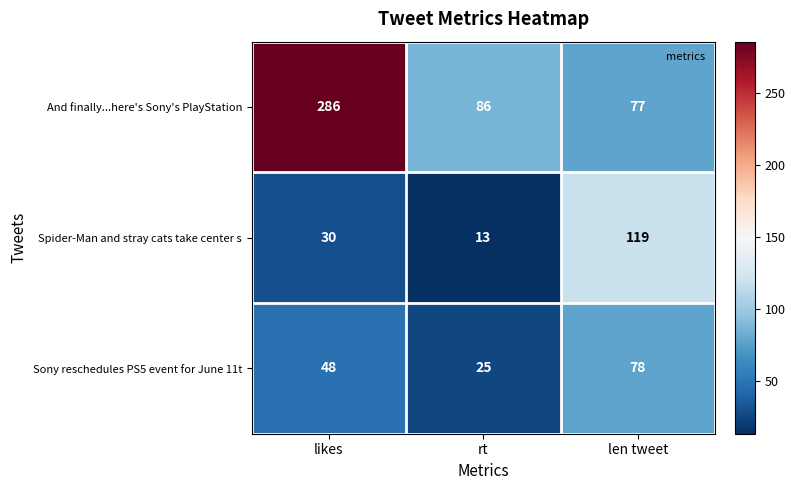

Which series has the largest total across all categories?

And finally...here's Sony's PlayStation